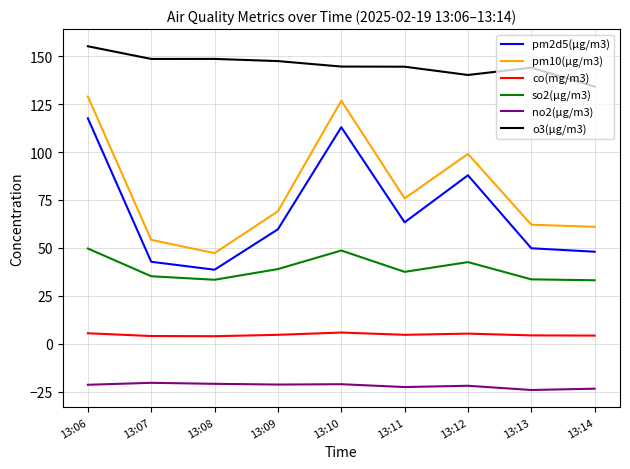

At which category does so2(μg/m3) reach its first local valley?

13:08